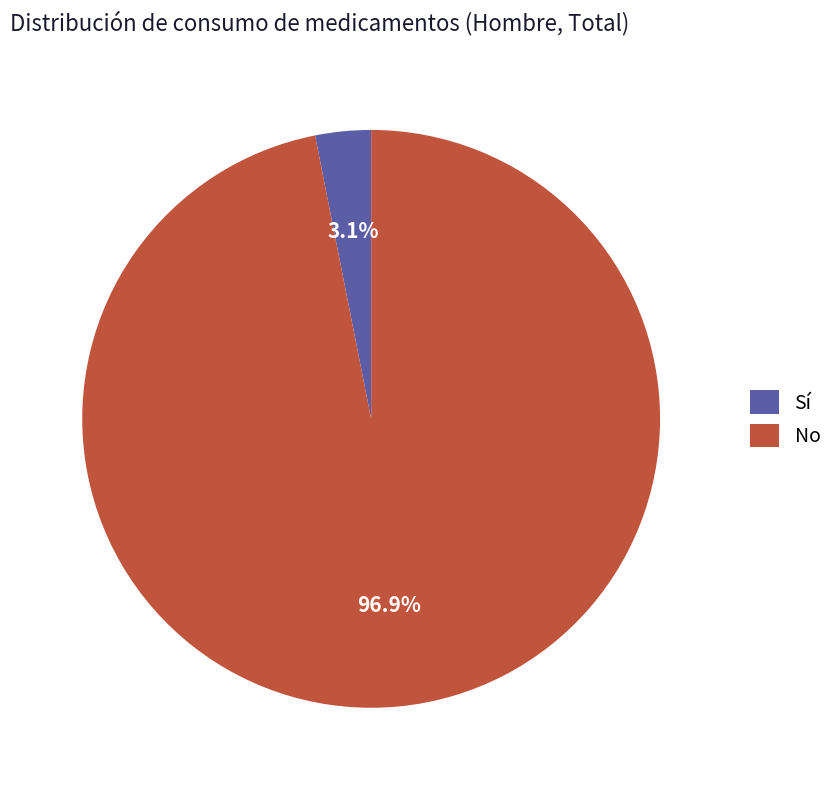

Rank the categories by value from lowest to highest.

Sí, No